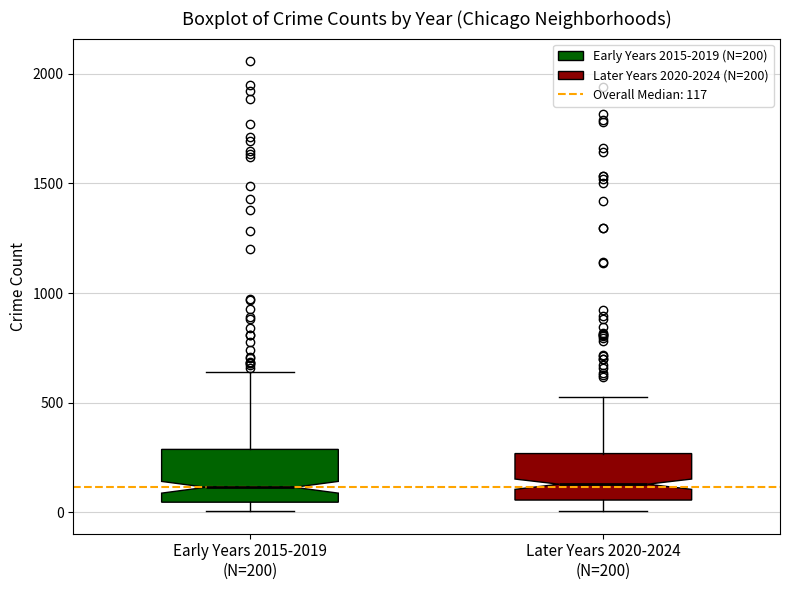

Where does the median line of the box for Early Years 2015-2019 (N=200) sit on the y-axis? The values are not printed on the chart, so give them approximately, as read against the axis.

100